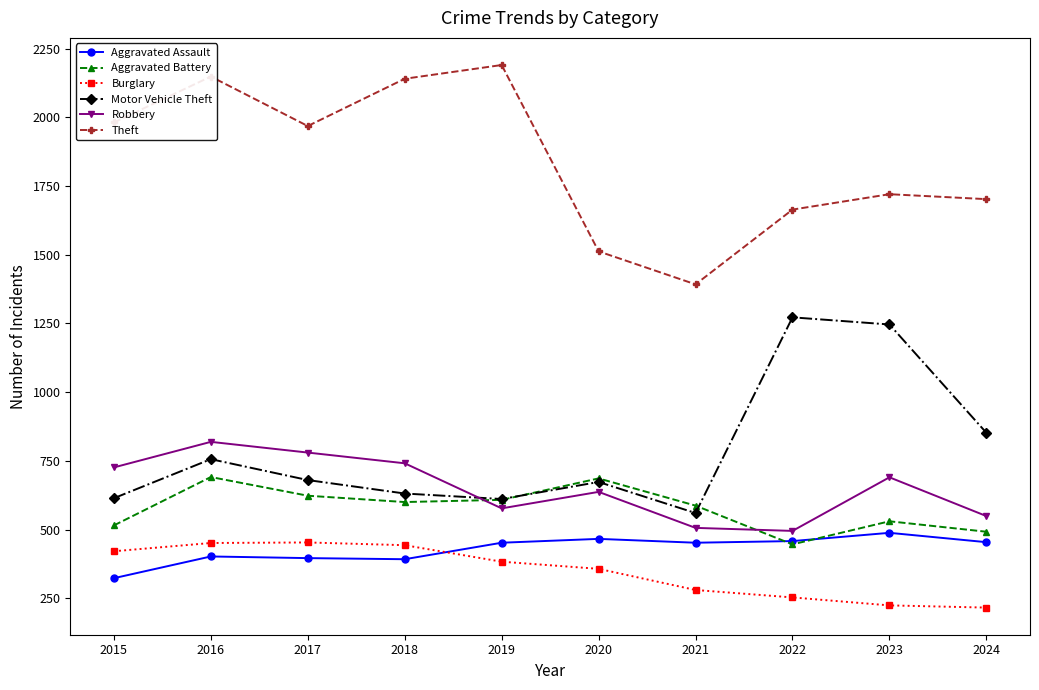

What is the maximum value shown in the chart?

2190